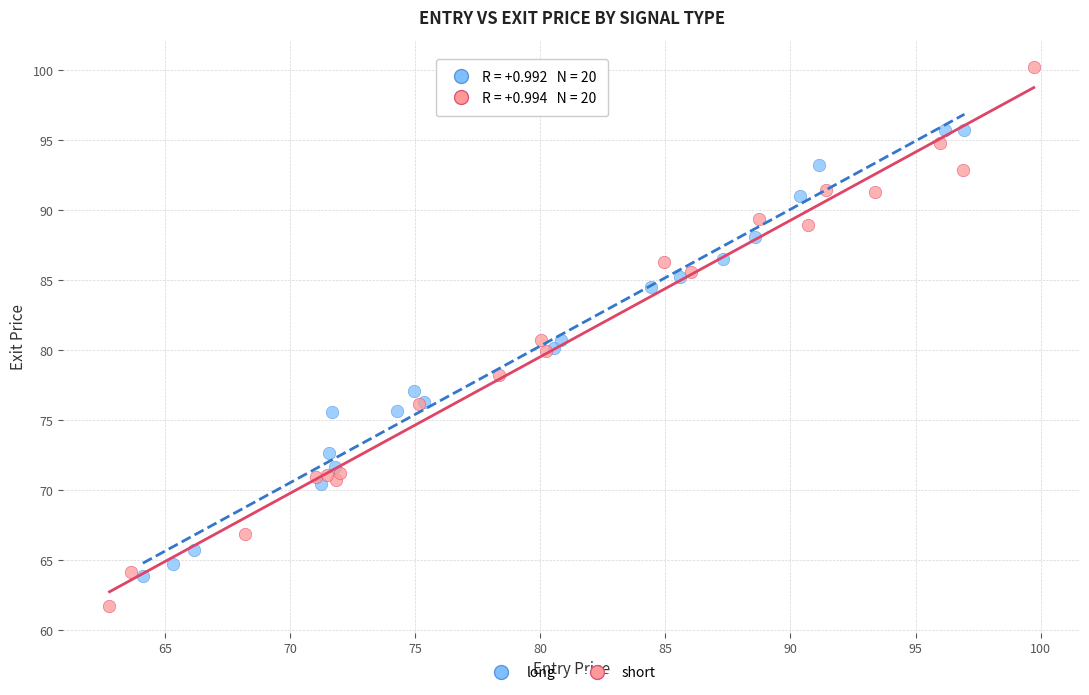

Which series contains the highest Y value?

short